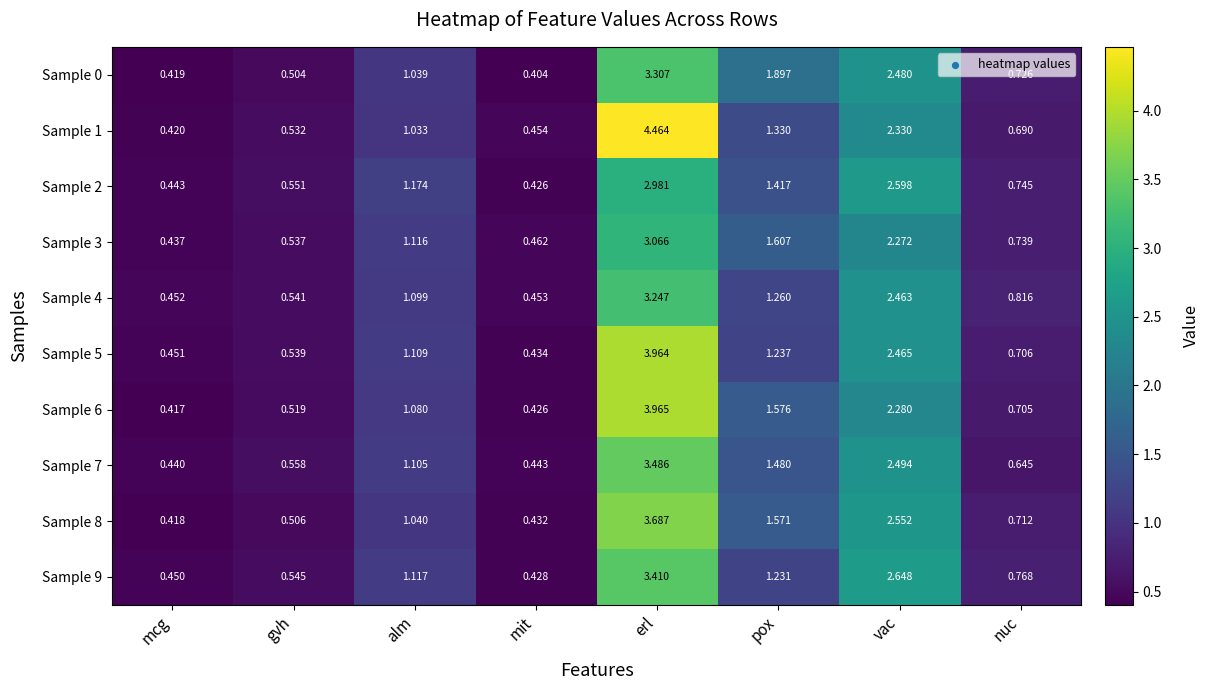

List the labels in order of Sample 0 value, largest first.

erl, vac, pox, alm, nuc, gvh, mcg, mit